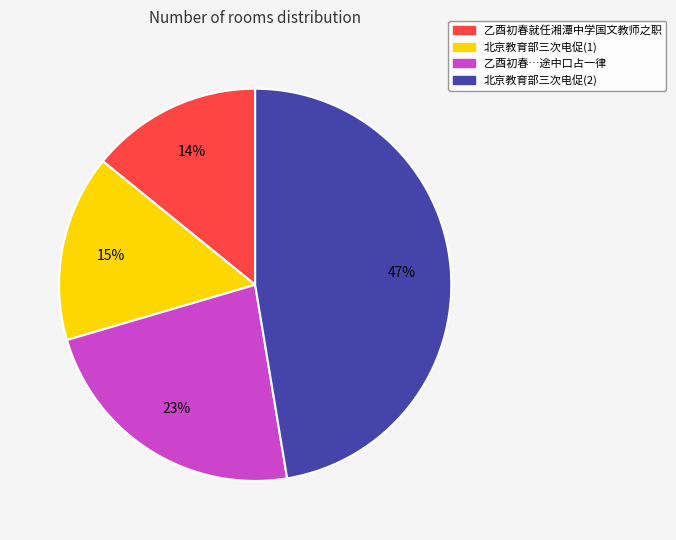

To the nearest percent, what is the difference between the largest and smallest slice percentages?

33%